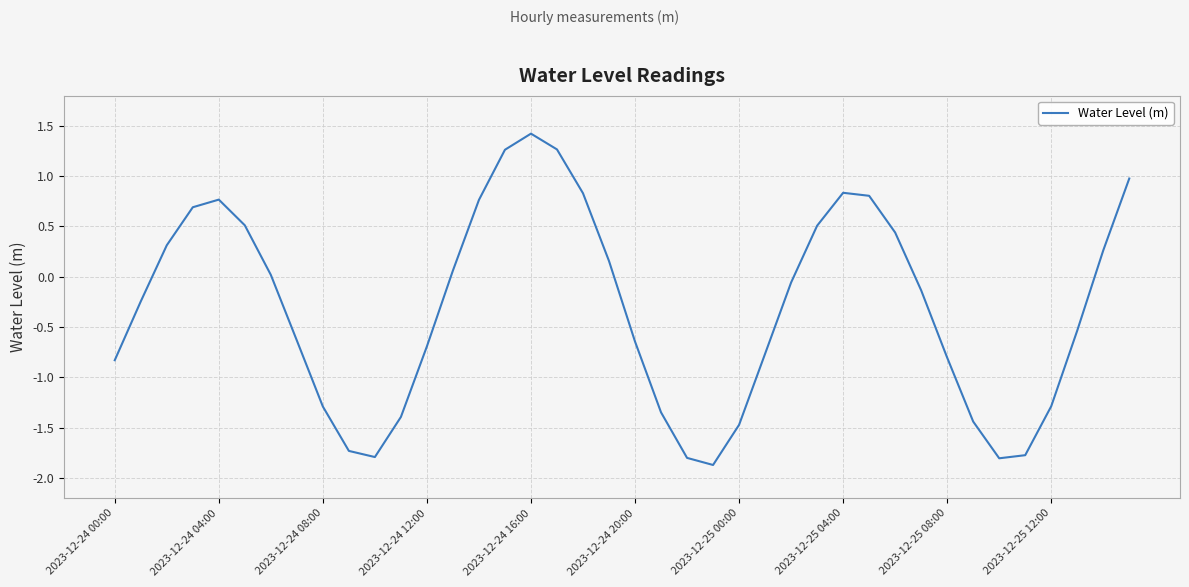

How many lines are shown in the chart?

1